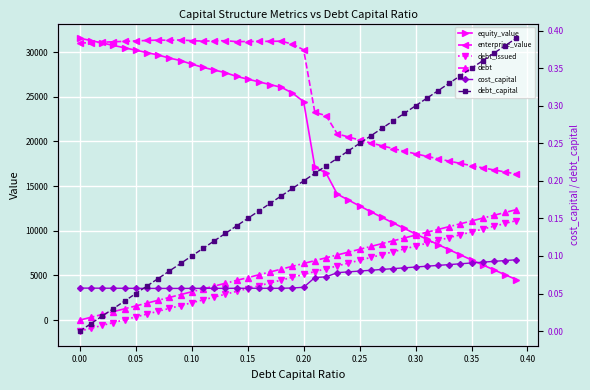

True or false: debt has more than 0 interior local peaks.

False